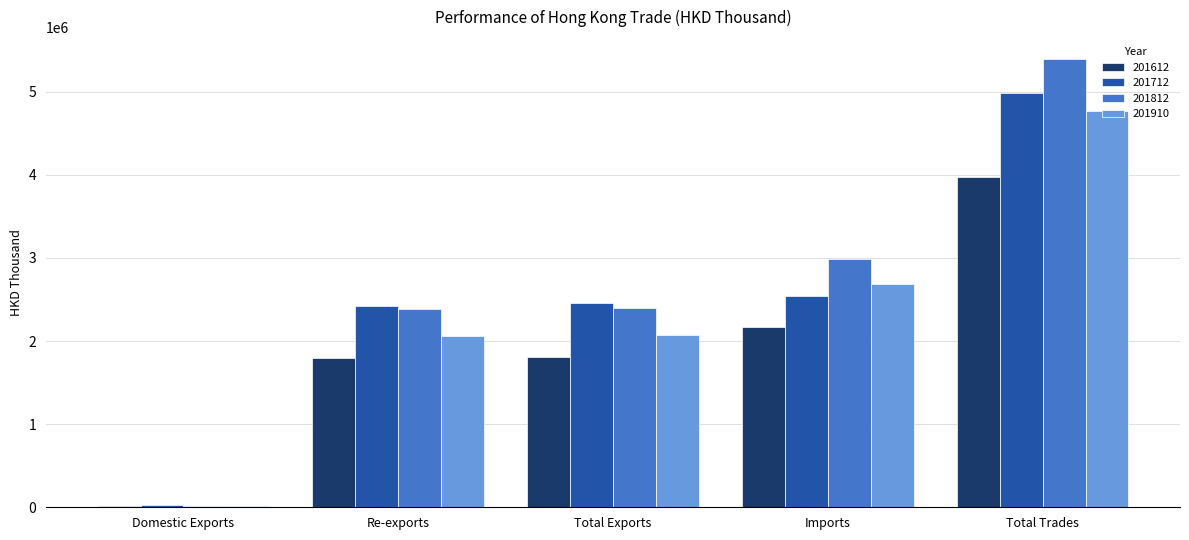

What is the maximum value shown in the chart?

5387186.6